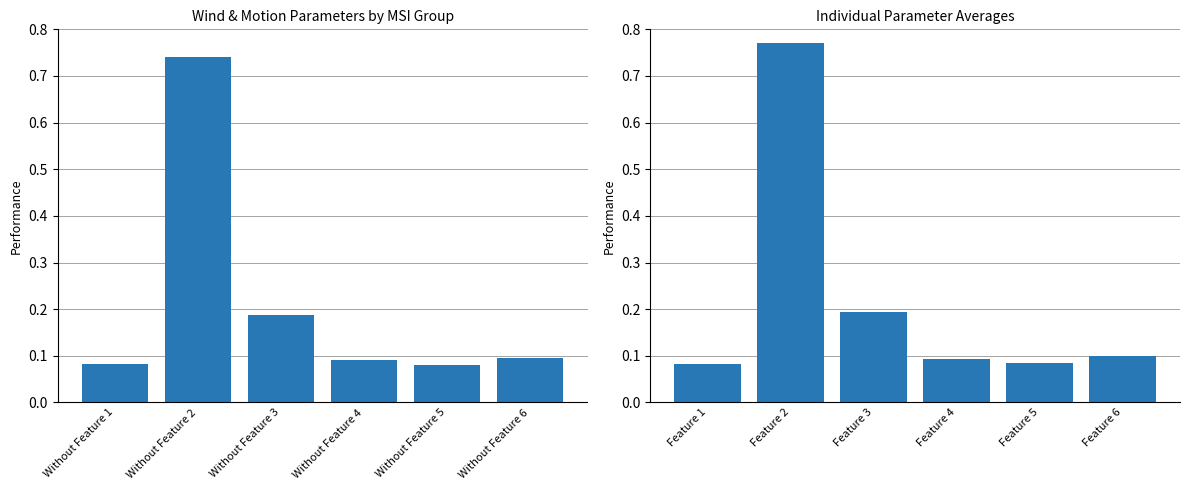

At which label is the value closest to 0?

Feature 1